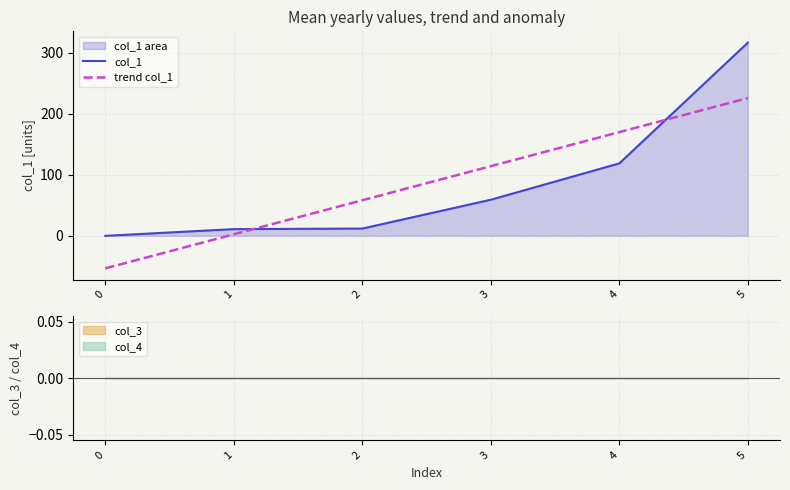

Which series changed the most between 4 and 5?

col_1